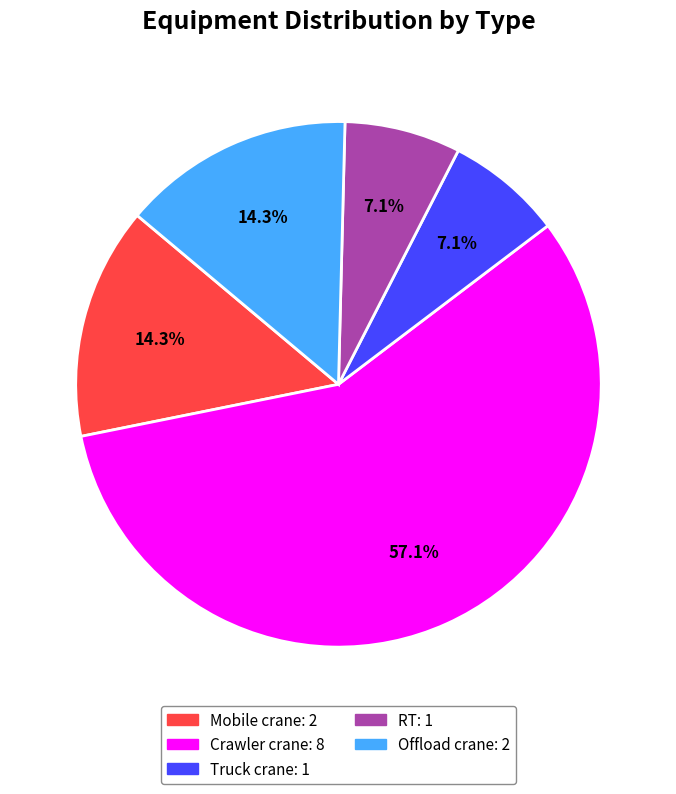

What percentage is the Offload crane slice, to the nearest percent?

14%